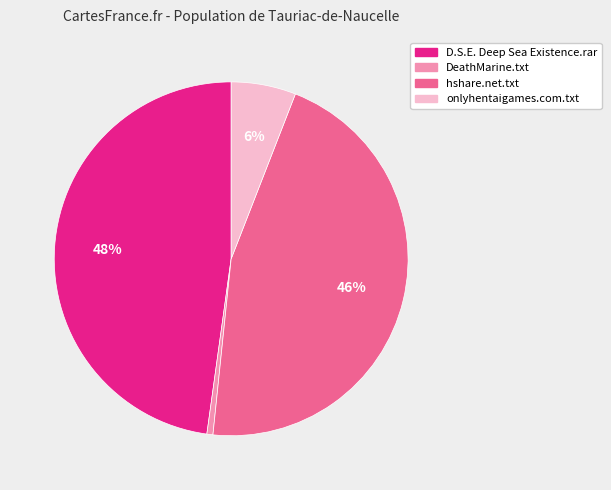

Which slice is the largest?

D.S.E. Deep Sea Existence.rar